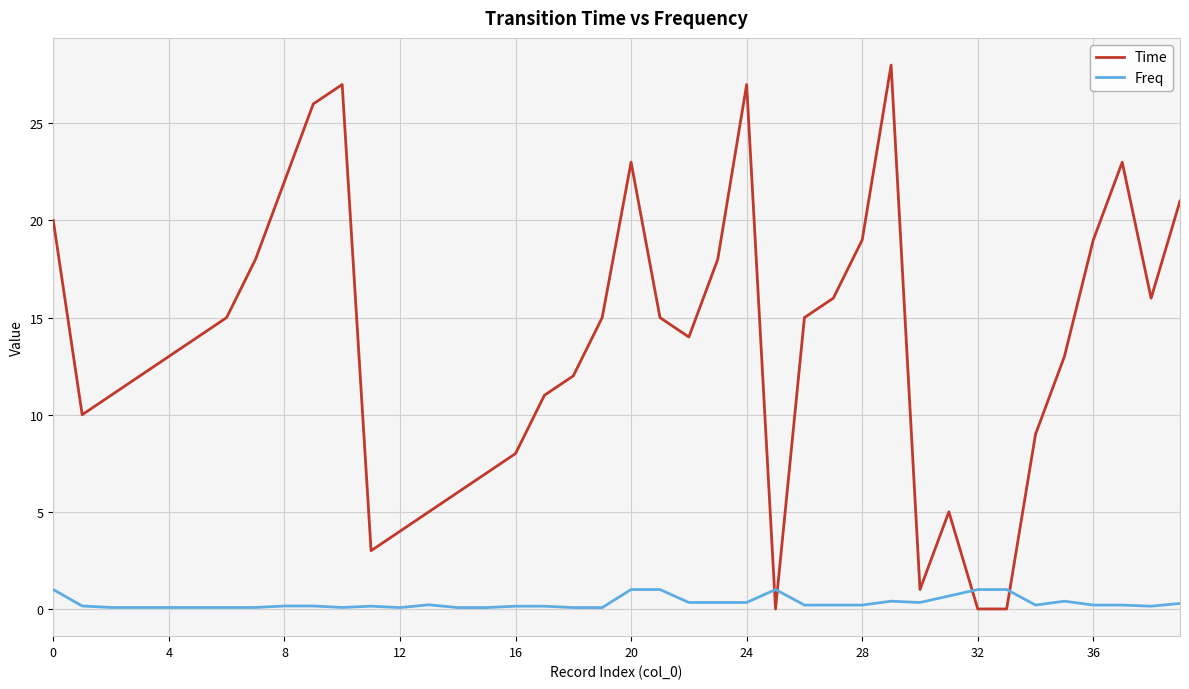

How many intersections are there between Time and Freq?

4